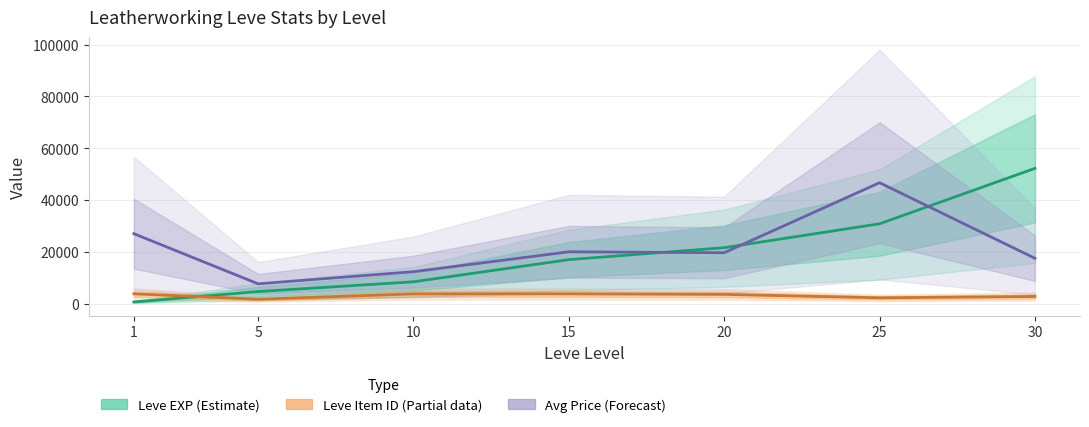

The Leve EXP series shows 8430 at 10. True or false?

True